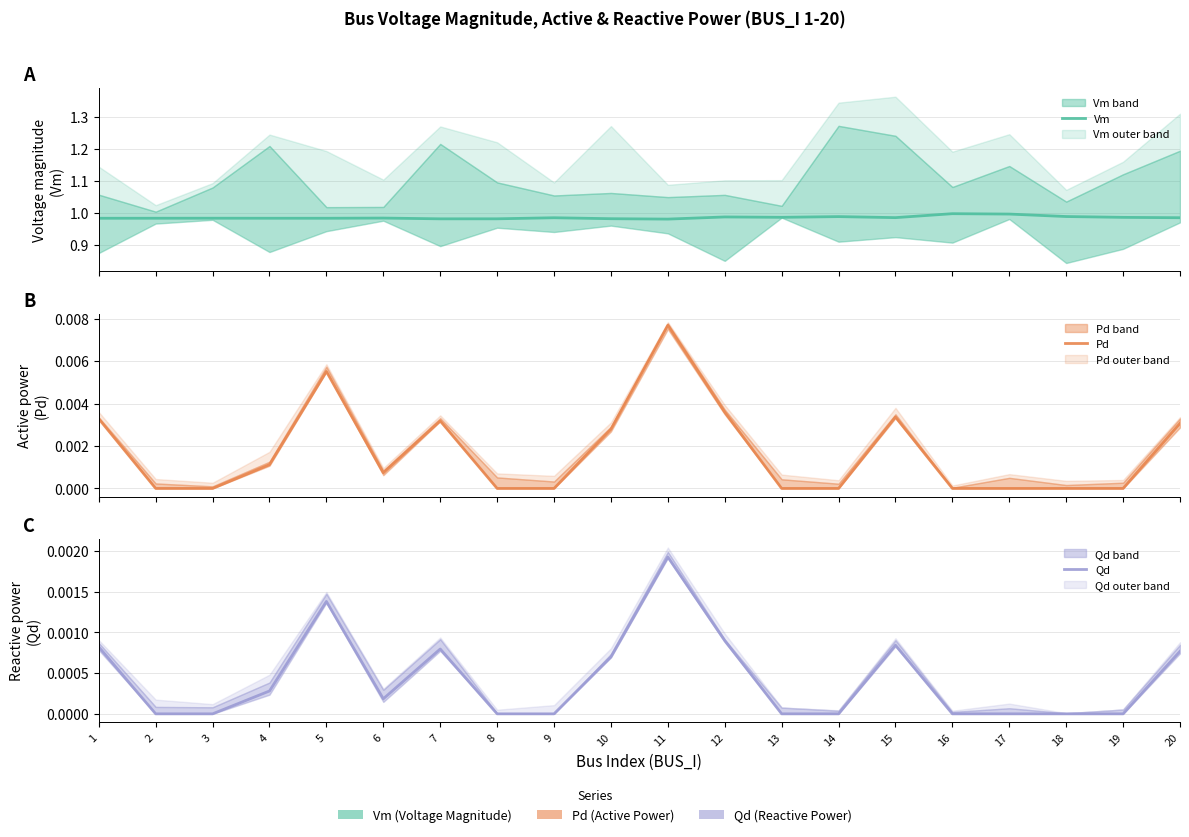

At how many categories does at least one series exceed 0?

20